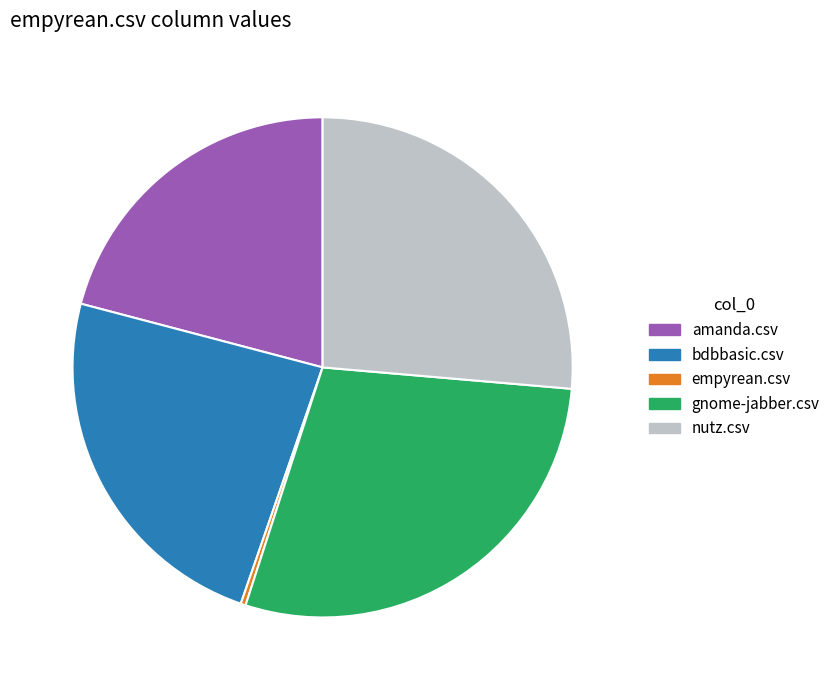

Between bdbbasic.csv and amanda.csv, which is larger?

bdbbasic.csv